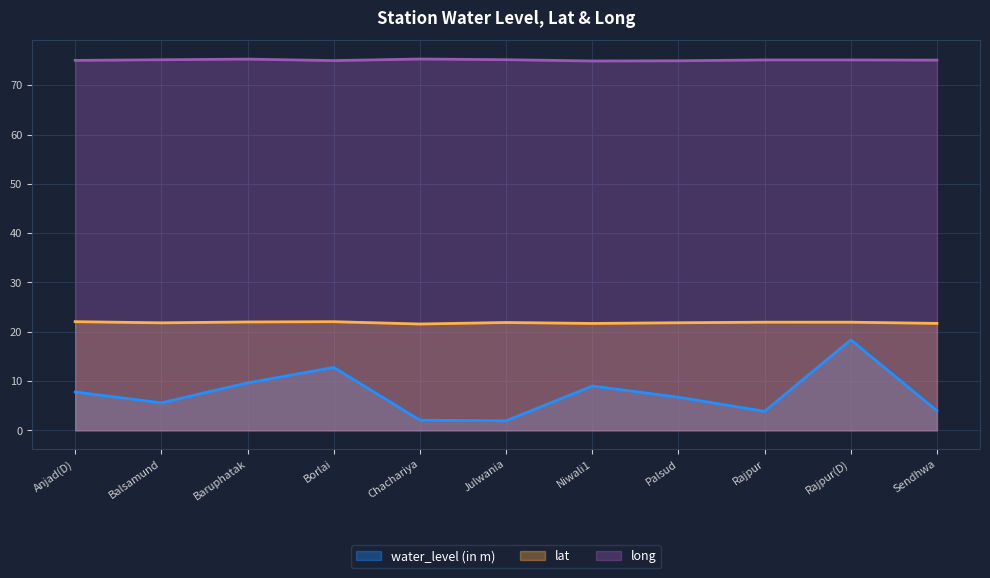

What position from the left is Sendhwa?

11